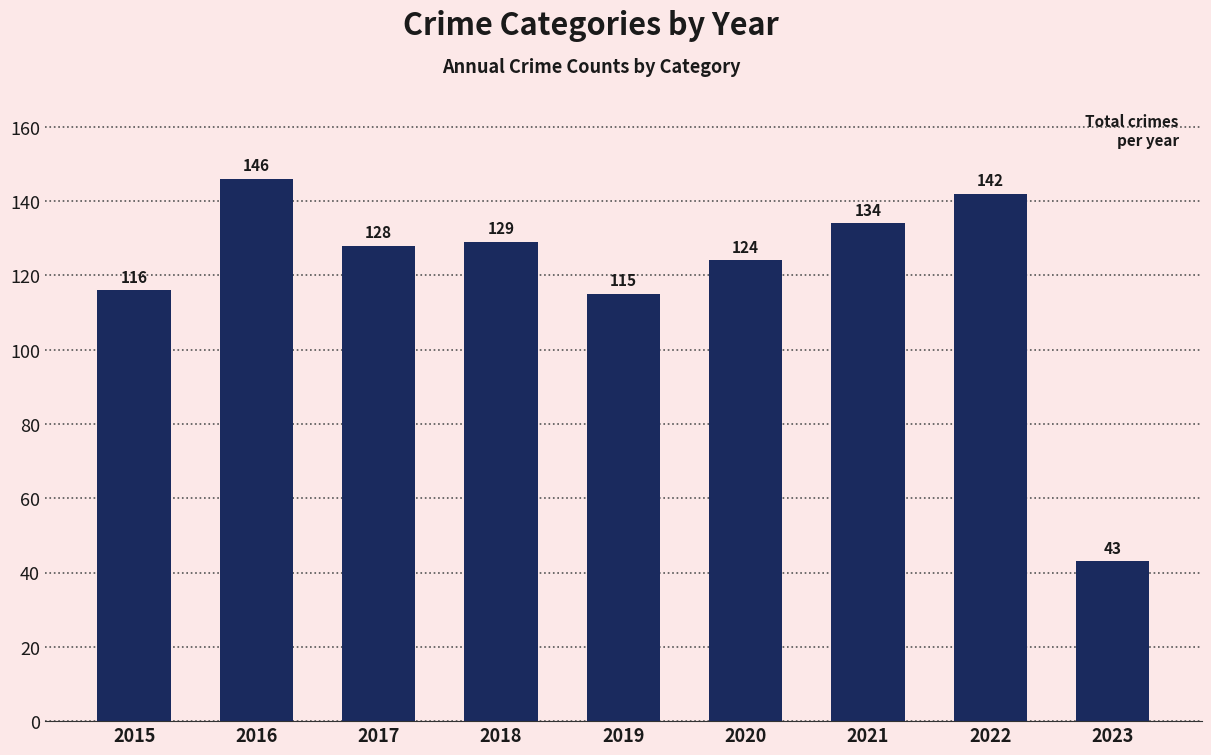

How many data points are less than 128?

4